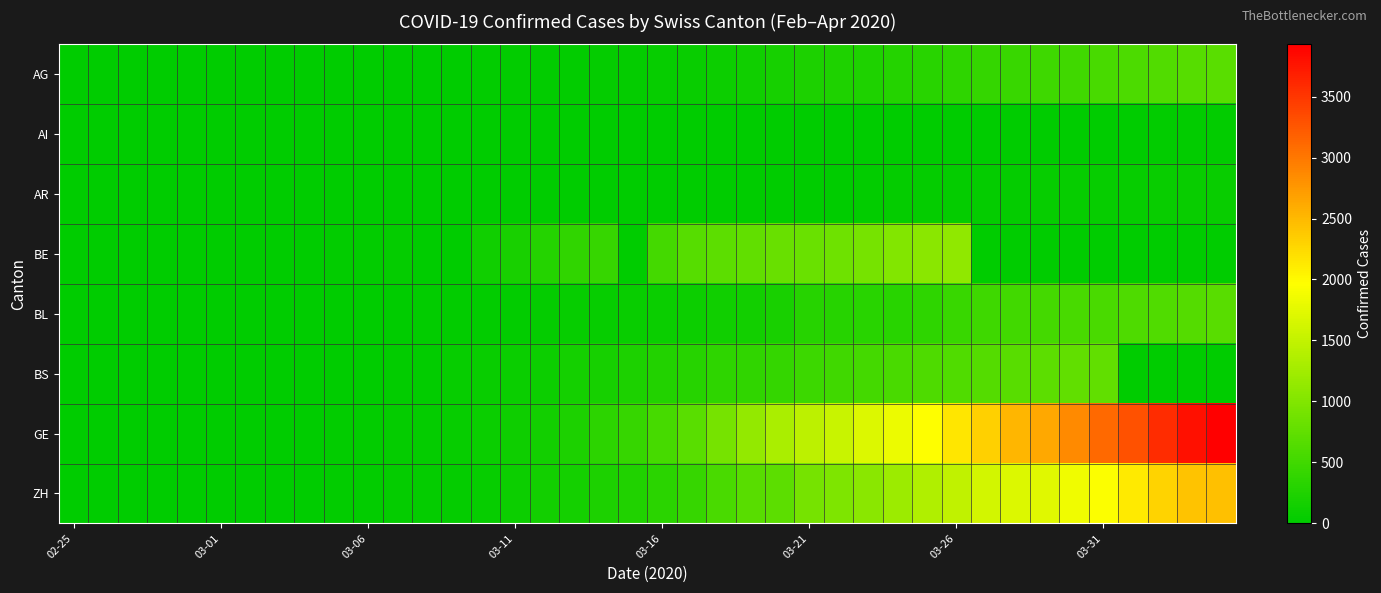

List the series in order of their peak value, lowest first.

AI, AR, BL, AG, BS, BE, ZH, GE